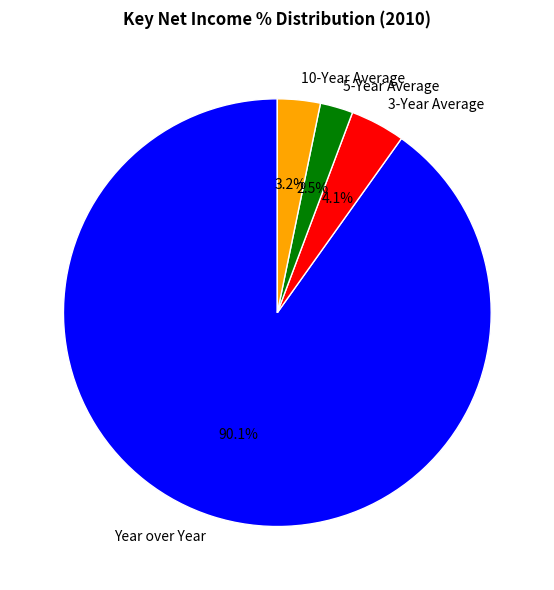

Is it true that Year over Year is 76% of the pie?

False